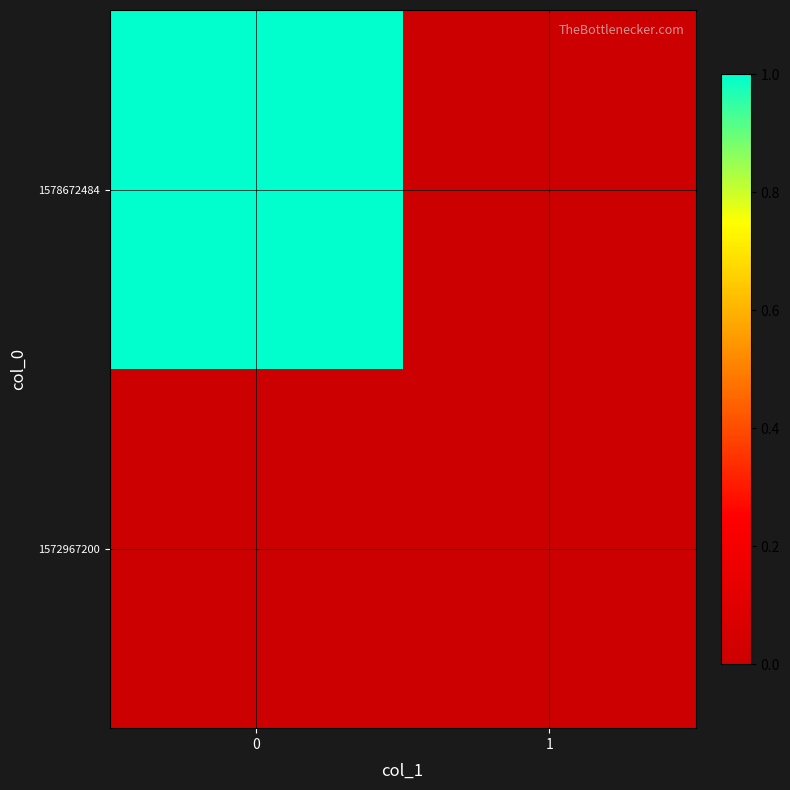

Reading right to left, list all the values displayed in this chart.

1572967200: 1=0	0=0
1578672484: 1=0	0=1